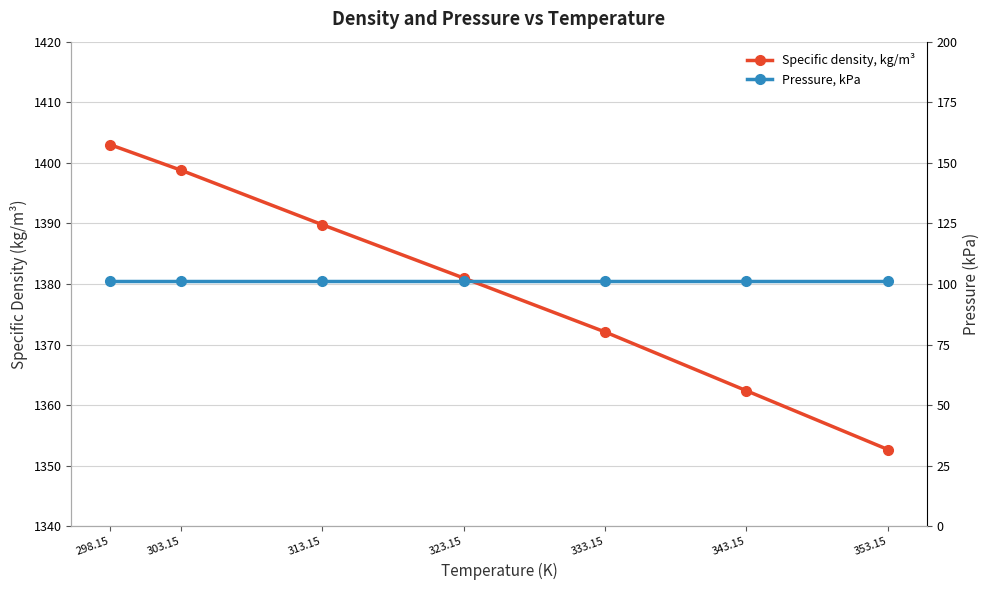

Which series has the largest range (max minus min)?

Specific density, kg/m³